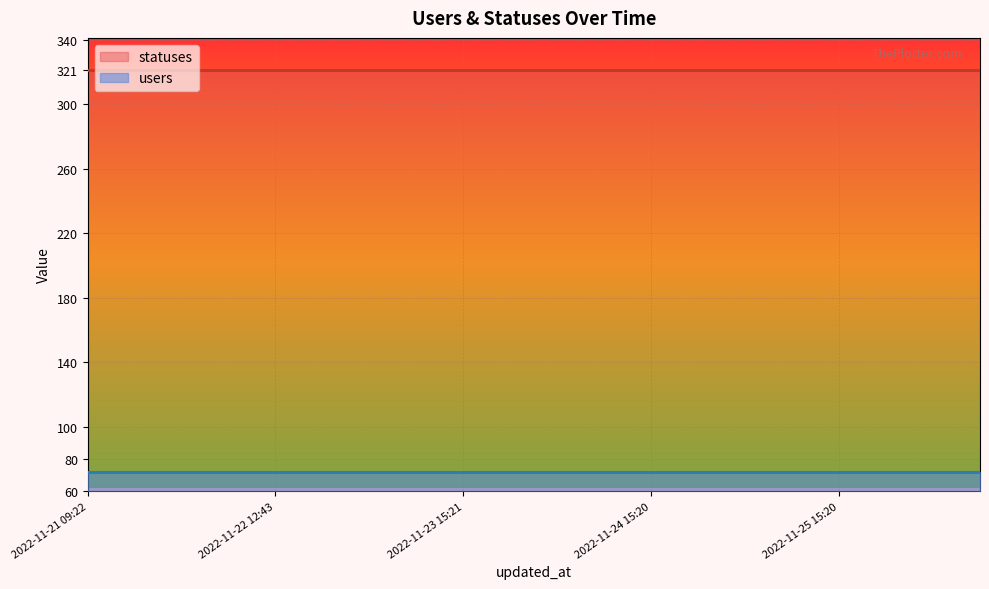

True or false: users and statuses intersect in this chart.

False